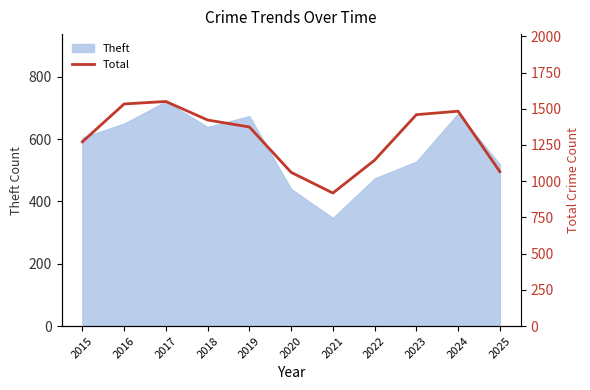

Count the number of categories in the chart.

11